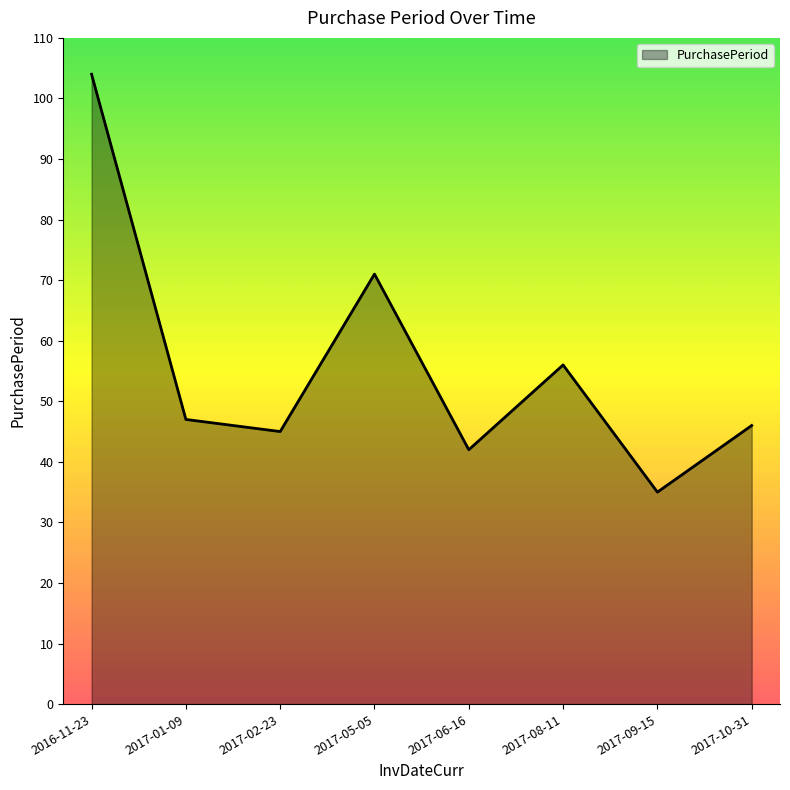

Reading left to right, list all the values displayed in this chart.

2016-11-23=104	2017-01-09=47	2017-02-23=45	2017-05-05=71	2017-06-16=42	2017-08-11=56	2017-09-15=35	2017-10-31=46